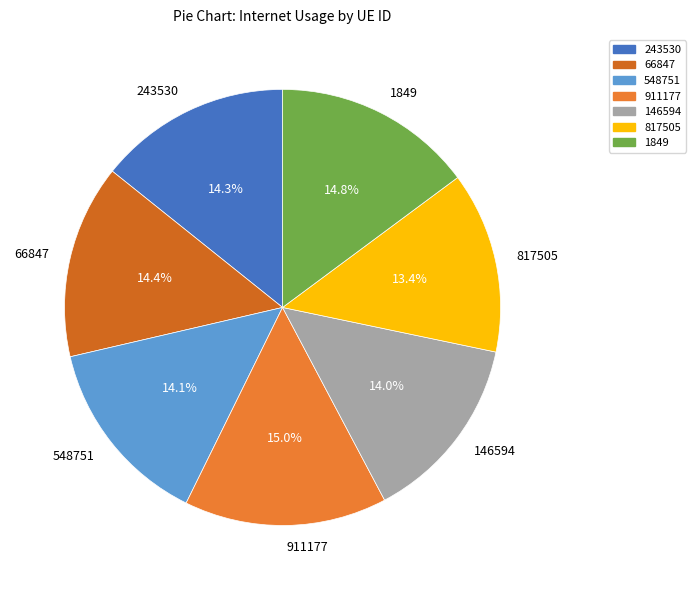

True or false: 243530 accounts for 14% of the total.

True